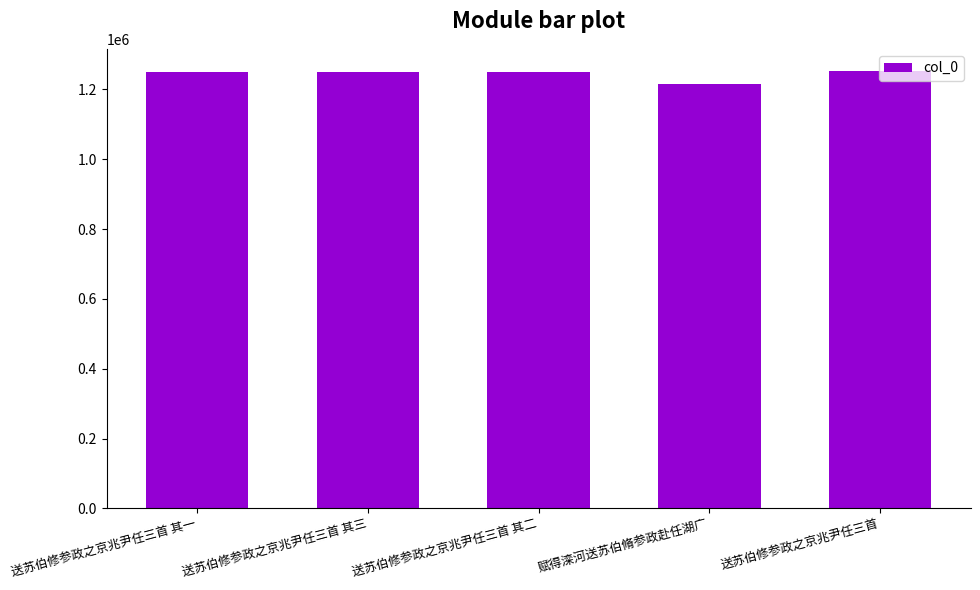

What is the greatest value displayed?

1253283